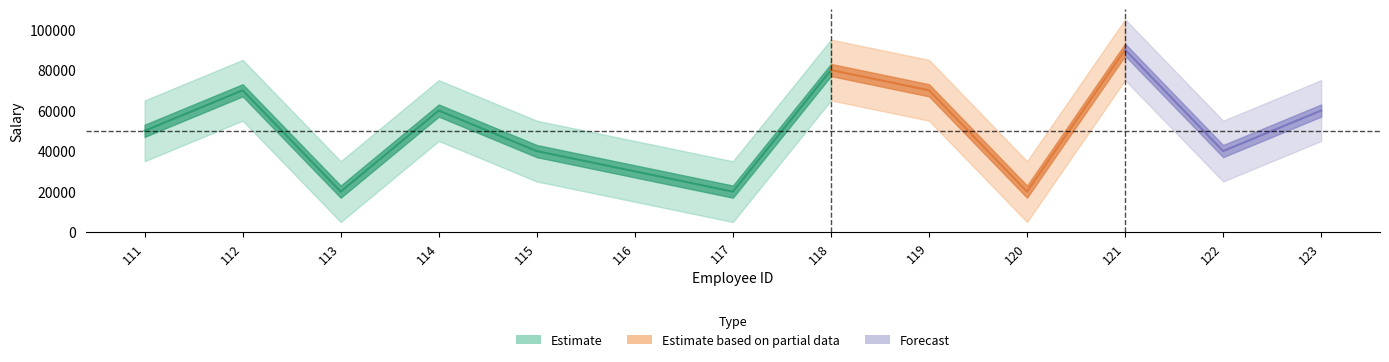

What is the average value?

50000